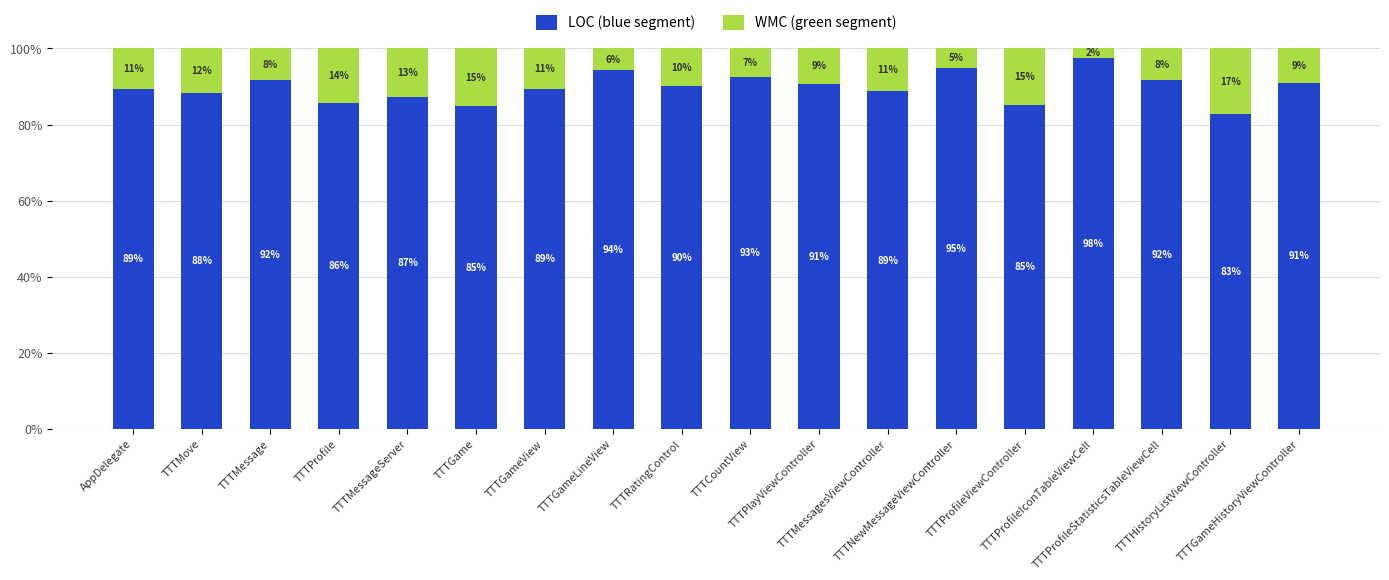

Are the bars horizontal?

No